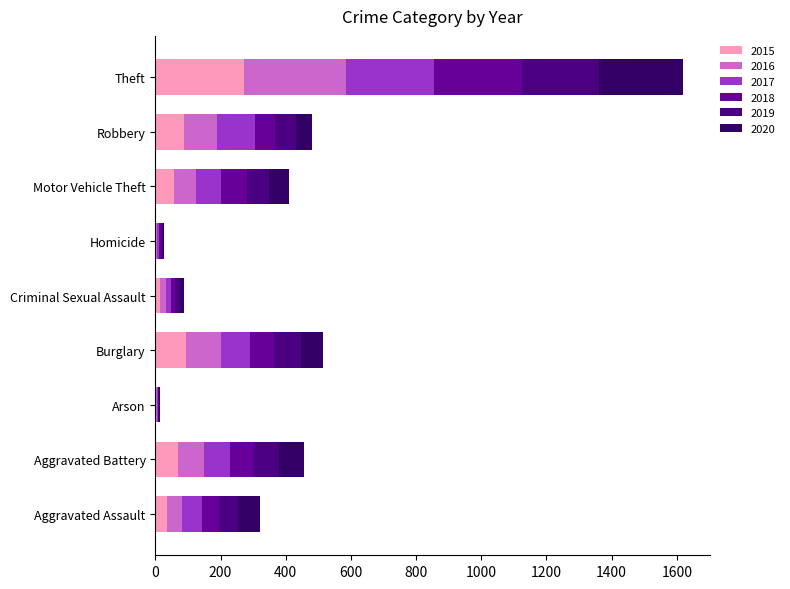

True or false: 2017 has a value of 21 at Aggravated Battery.

False